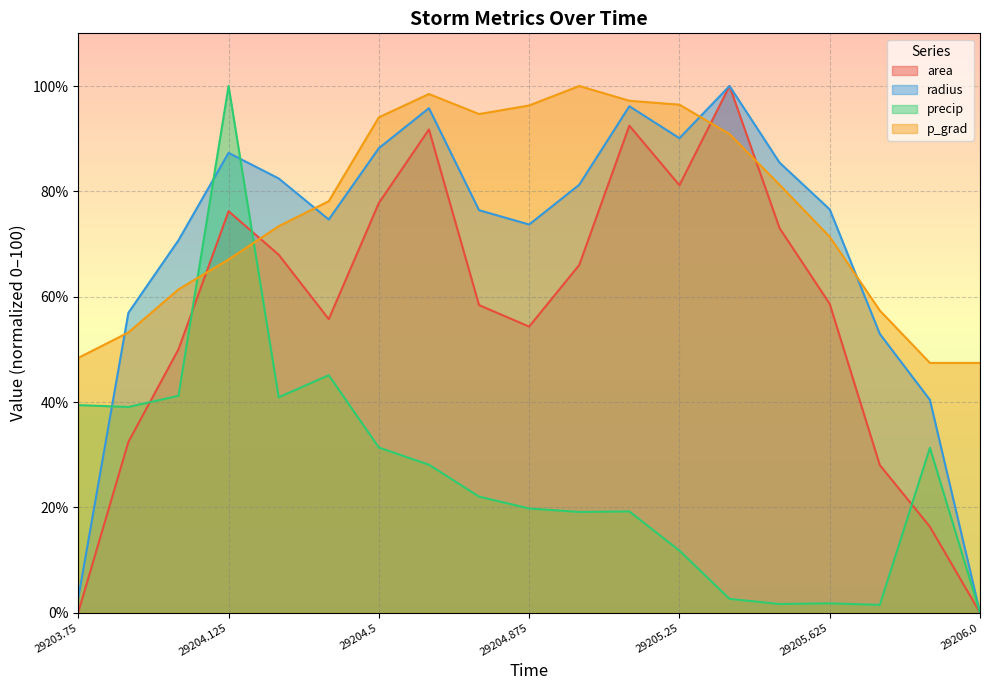

The precip series shows 0.6 at 29205.75. True or false?

False